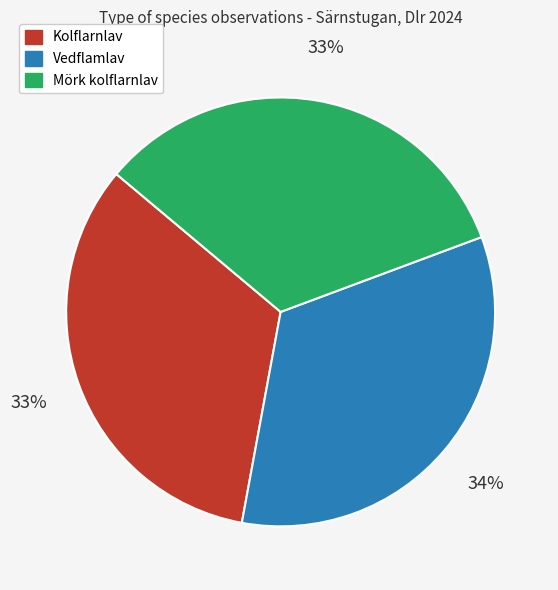

To the nearest percent, what portion does Kolflarnlav represent?

33%